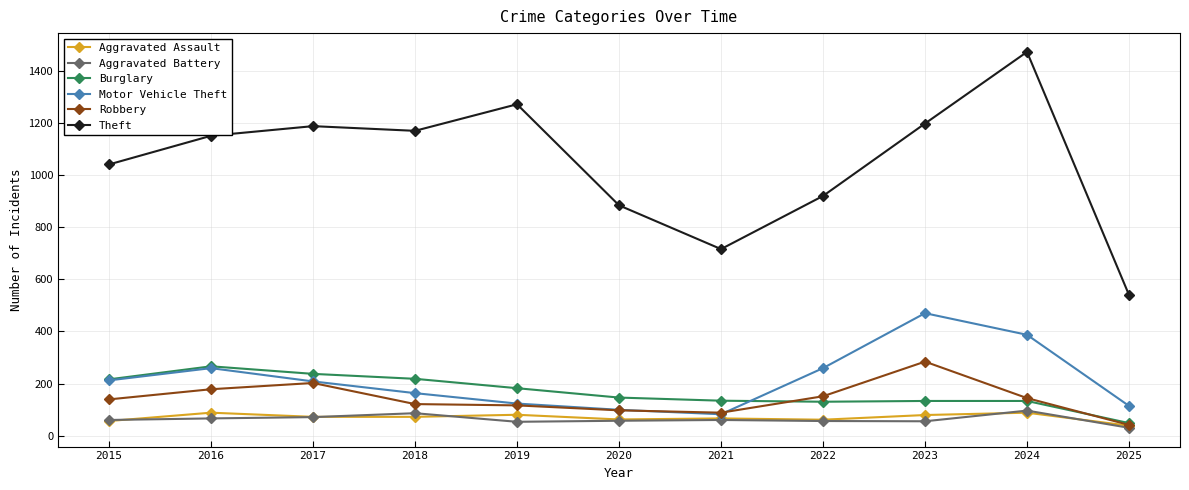

Does the chart display data point markers on the line(s)?

Yes